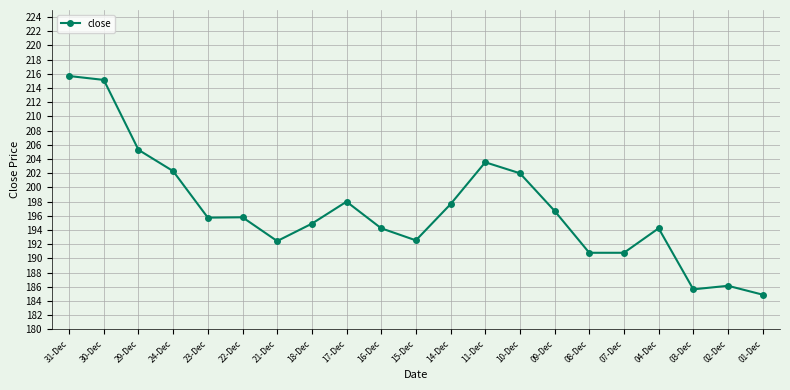

What position from the right is 21-Dec?

15